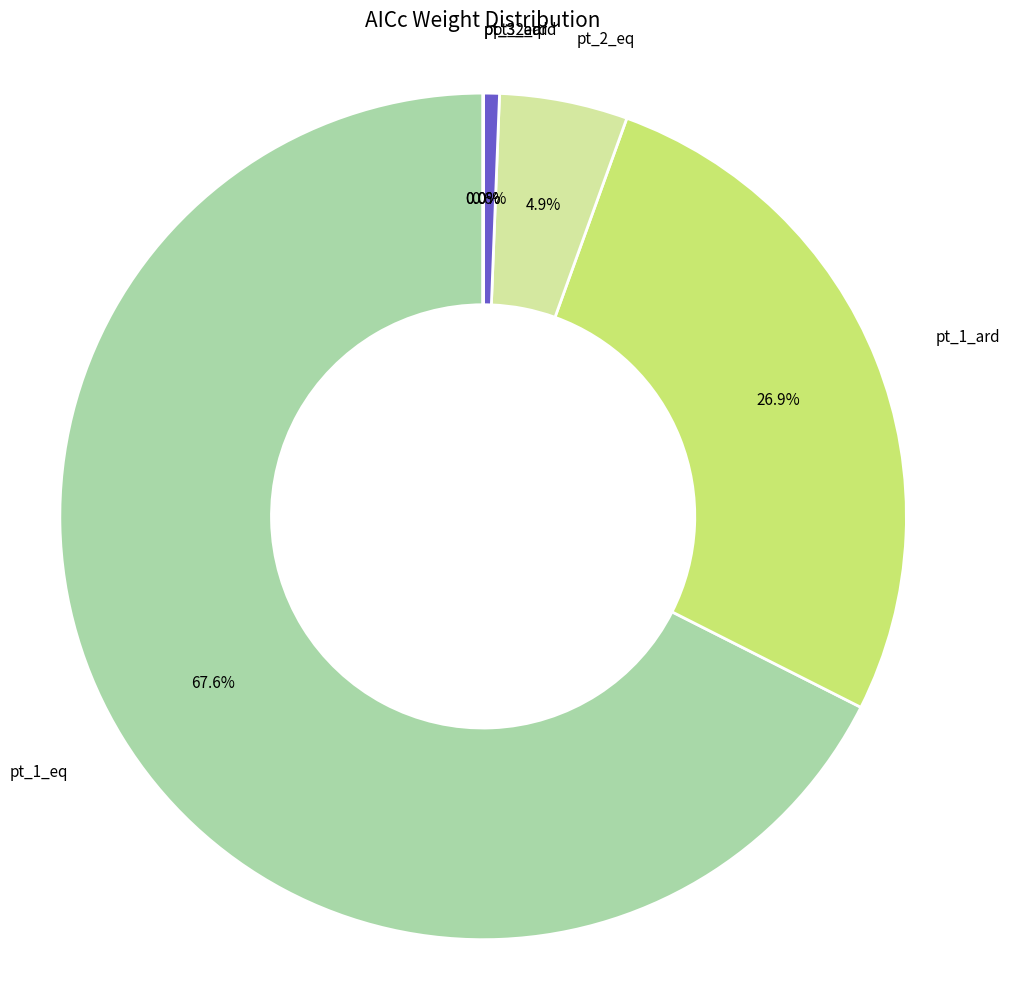

To the nearest percent, what is the difference between the pt_2_ard and pt_2_eq slice percentages?

4%